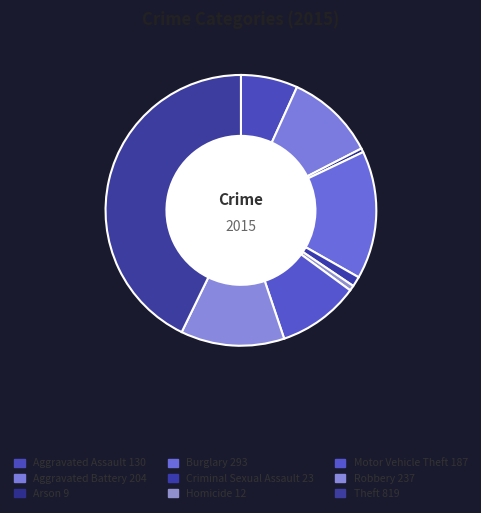

To the nearest percent, what is the difference between the Criminal Sexual Assault and Burglary slice percentages?

14%